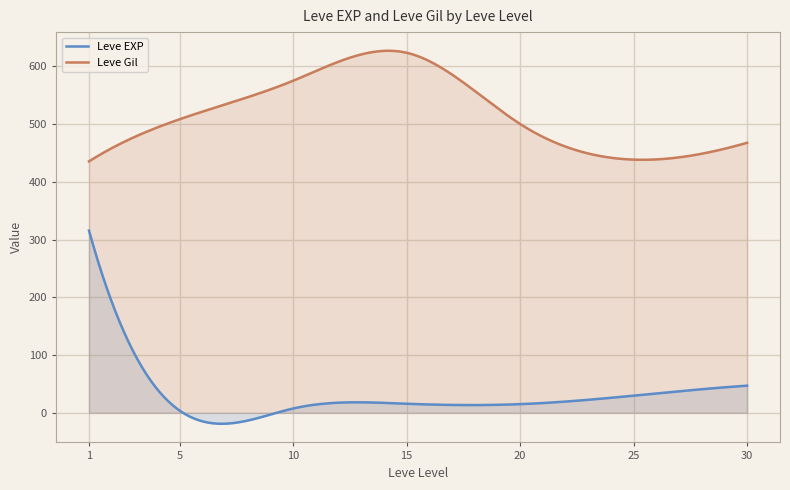

What is the greatest value displayed?

626.8